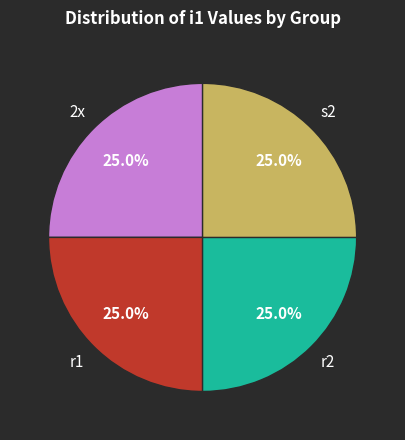

Is there any slice that represents more than half of the pie?

No